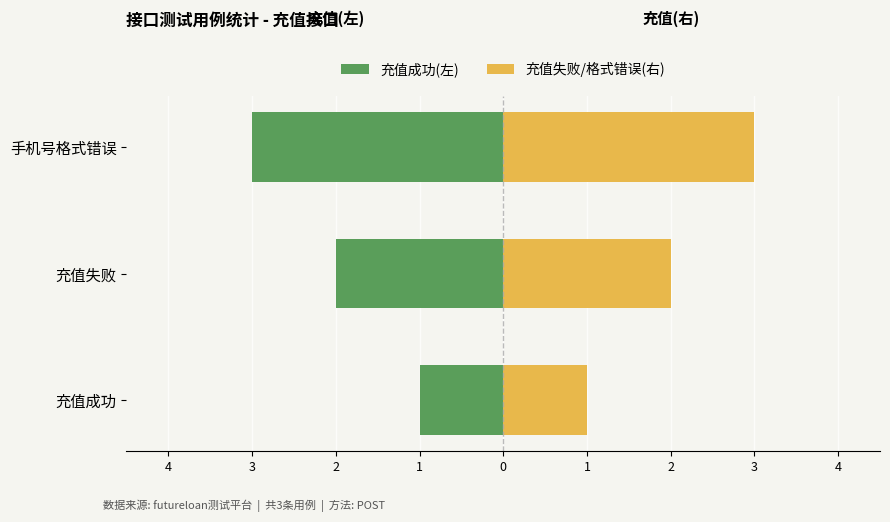

What is the average value of the 充值成功(左) series?

-2